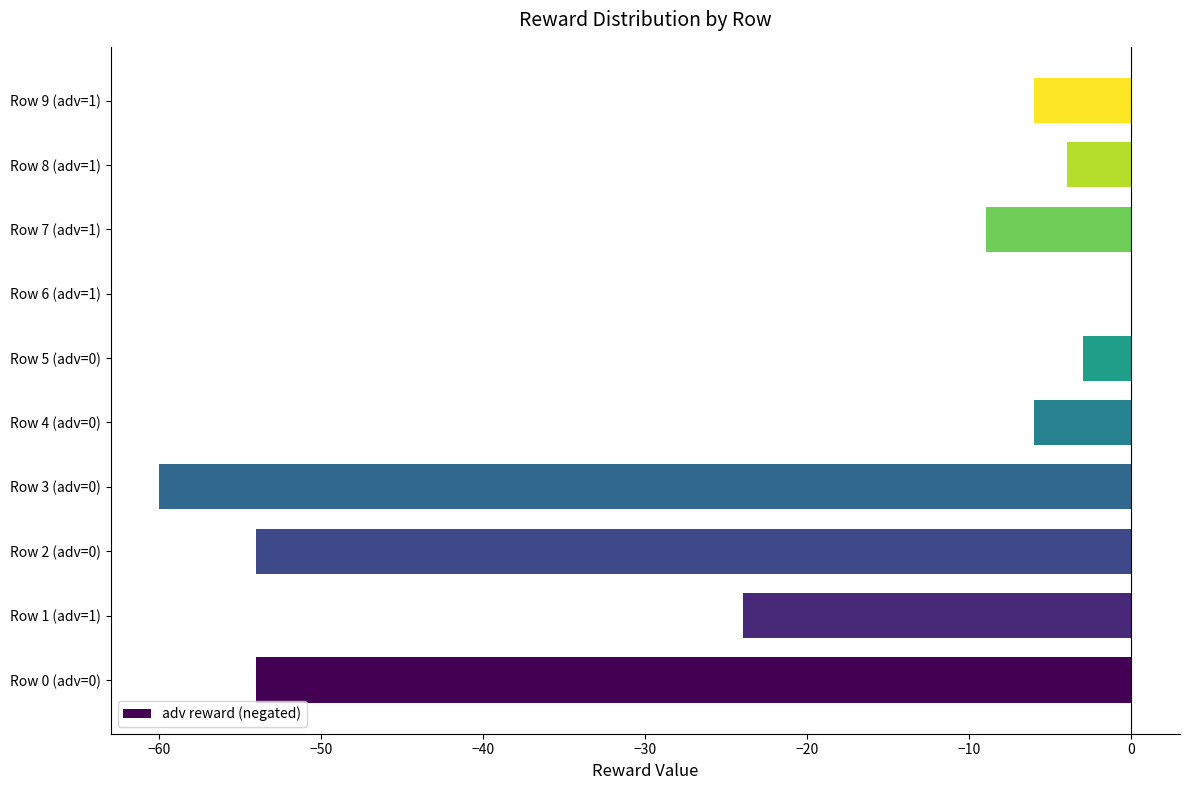

Which label corresponds to the largest value in the chart?

Row 6 (adv=1)